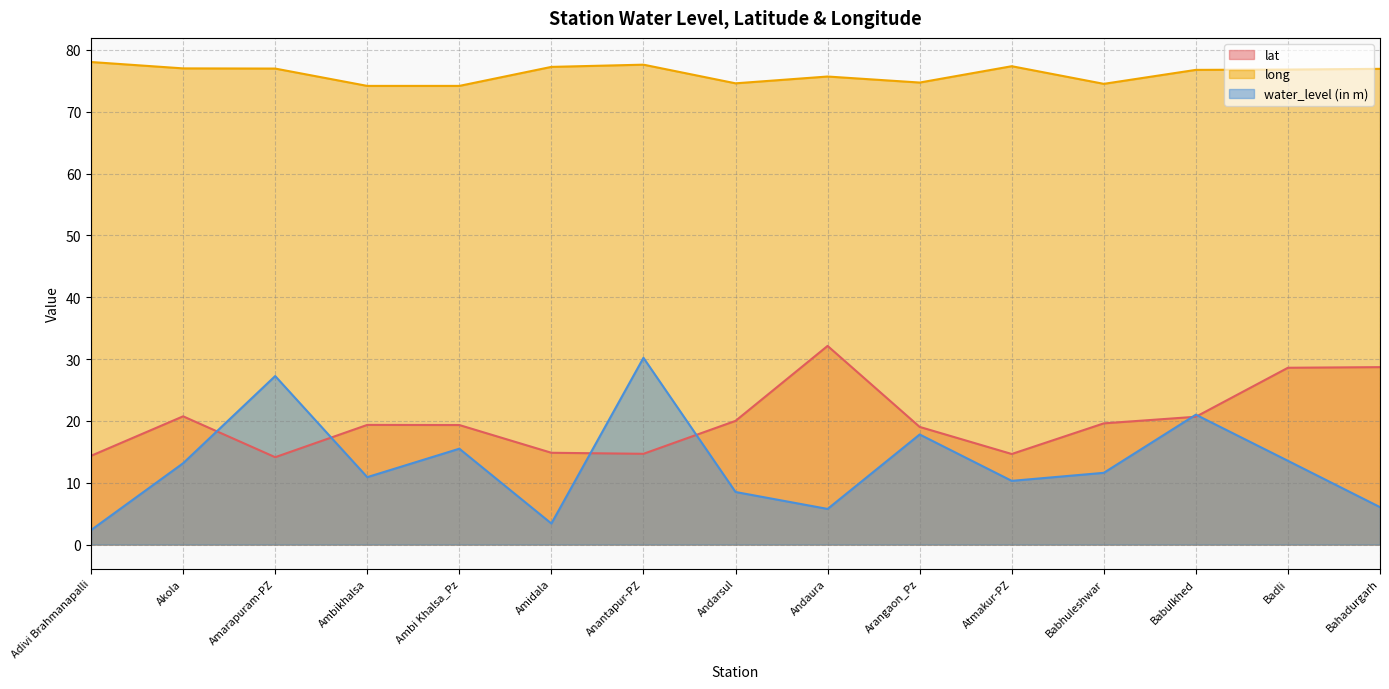

Reading left to right, extract all data points from this chart.

lat: 14.4	20.7	14.1	19.4	19.3	14.8	14.7	20.0	32.1	19.0	14.6	19.6	20.7	28.6	28.7
long: 78.0	77.0	77.0	74.2	74.2	77.2	77.6	74.6	75.7	74.7	77.4	74.5	76.8	76.8	76.9
water_level (in m): 2.3	13.2	27.2	10.9	15.5	3.4	30.2	8.5	5.8	17.8	10.3	11.6	21.0	13.5	6.0